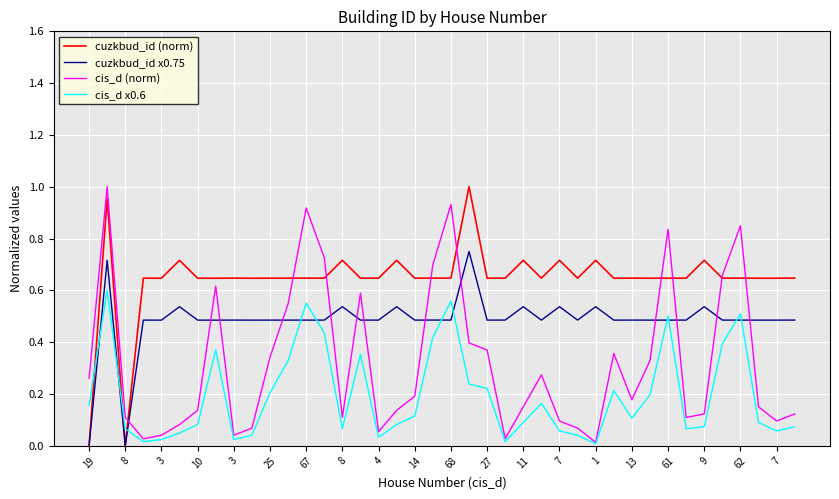

List the series in order of their overall mean, highest first.

cuzkbud_id (norm), cuzkbud_id x0.75, cis_d (norm), cis_d x0.6